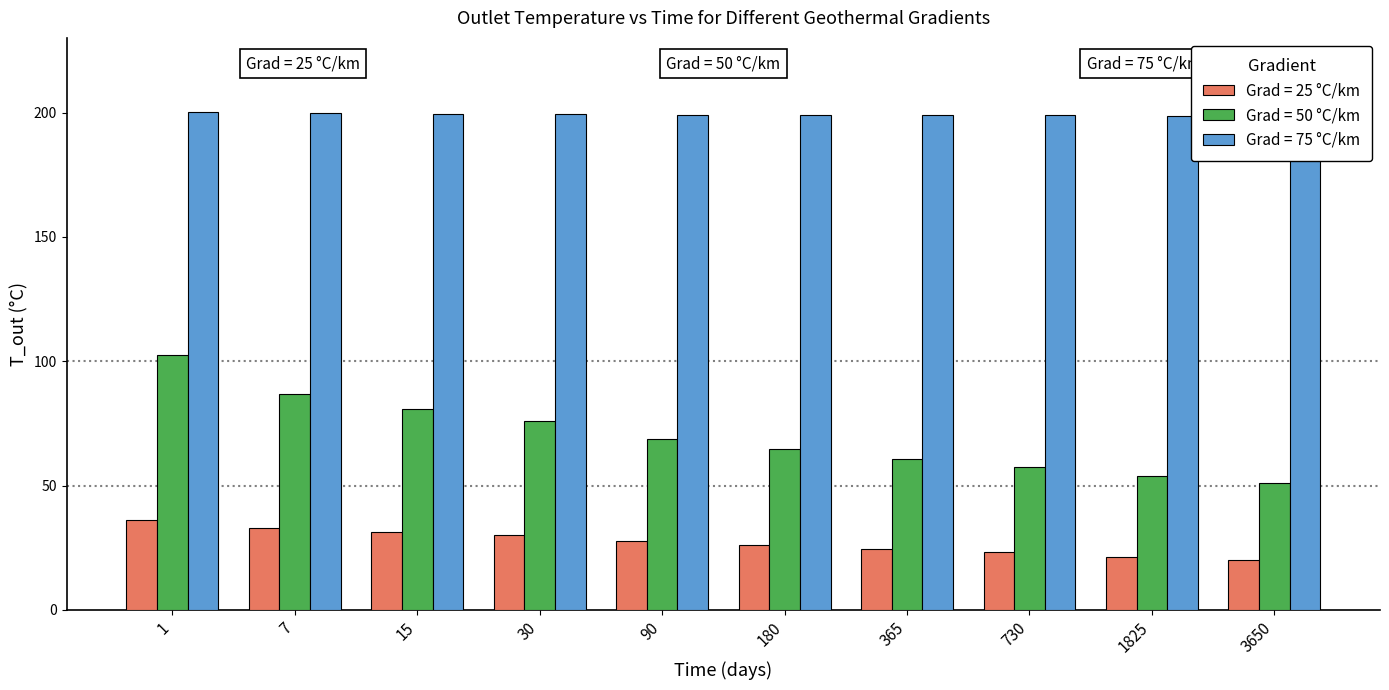

Which series has the largest total across all categories?

Grad = 75 °C/km (T_out)